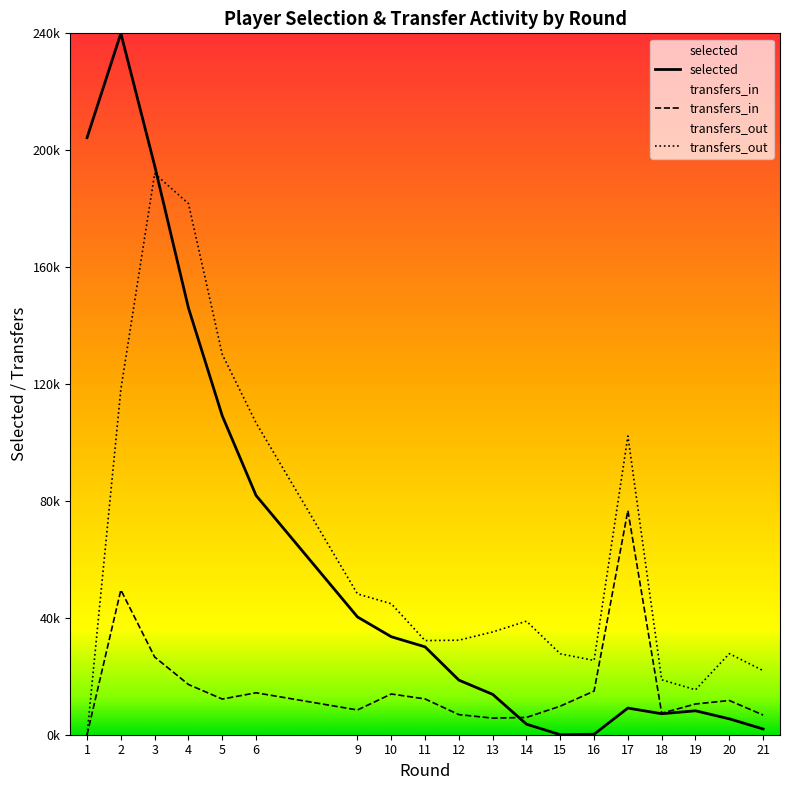

What is the difference between the maximum and minimum values in the selected series?

240000.0